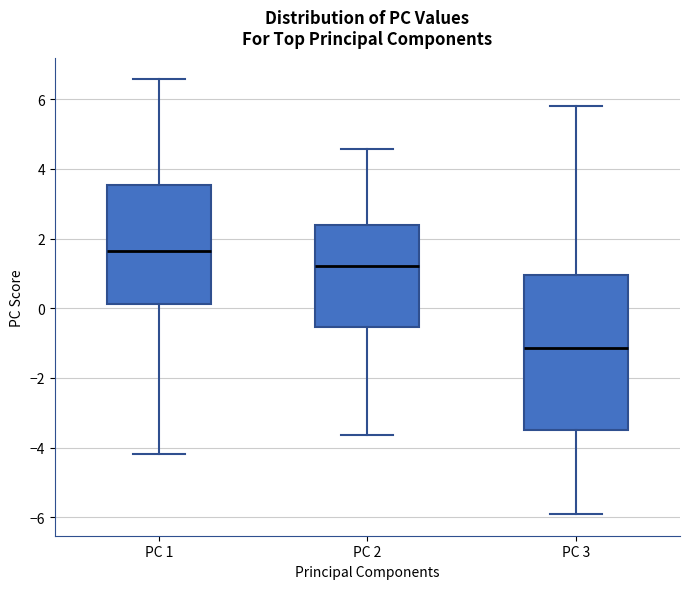

Which box is the tallest, from its lower edge to its upper edge?

PC 3